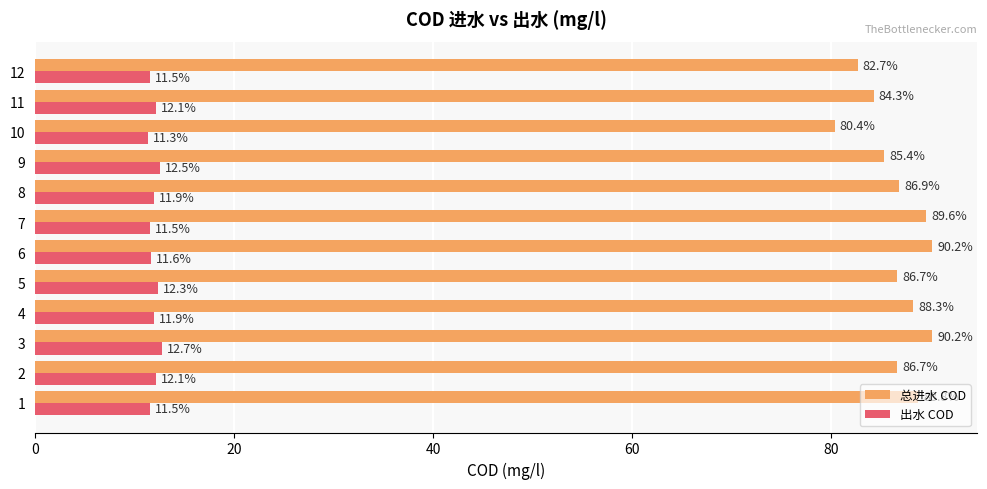

What is the maximum value shown in the chart?

90.2